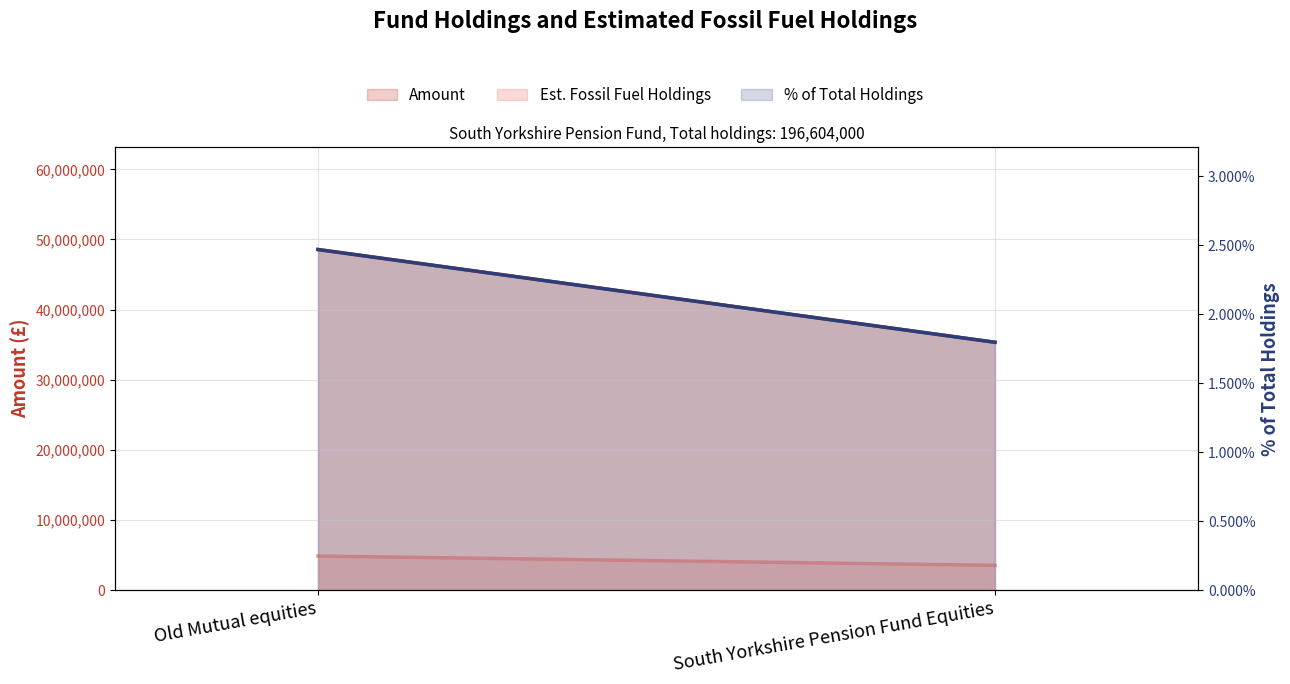

Between South Yorkshire Pension Fund Equities and Old Mutual equities, which is larger?

Old Mutual equities